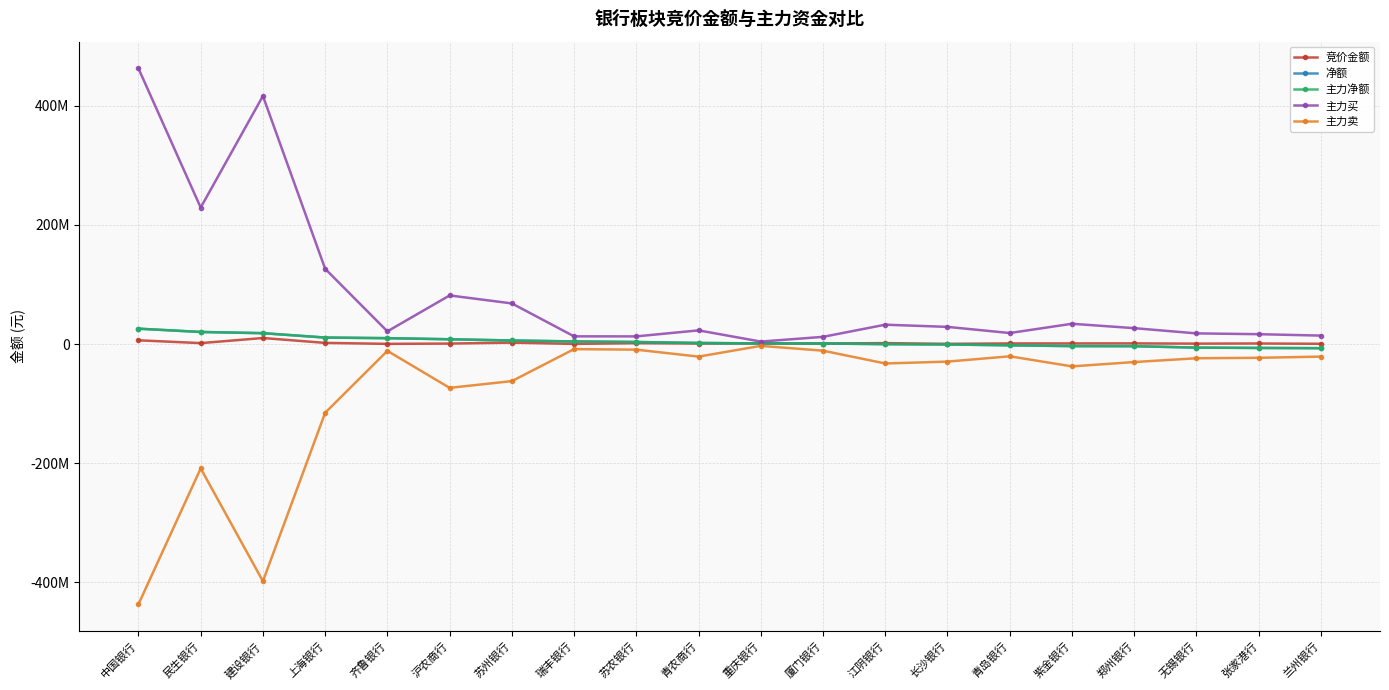

What is the difference between the 主力卖 values at 江阴银行 and 建设银行?

365363738